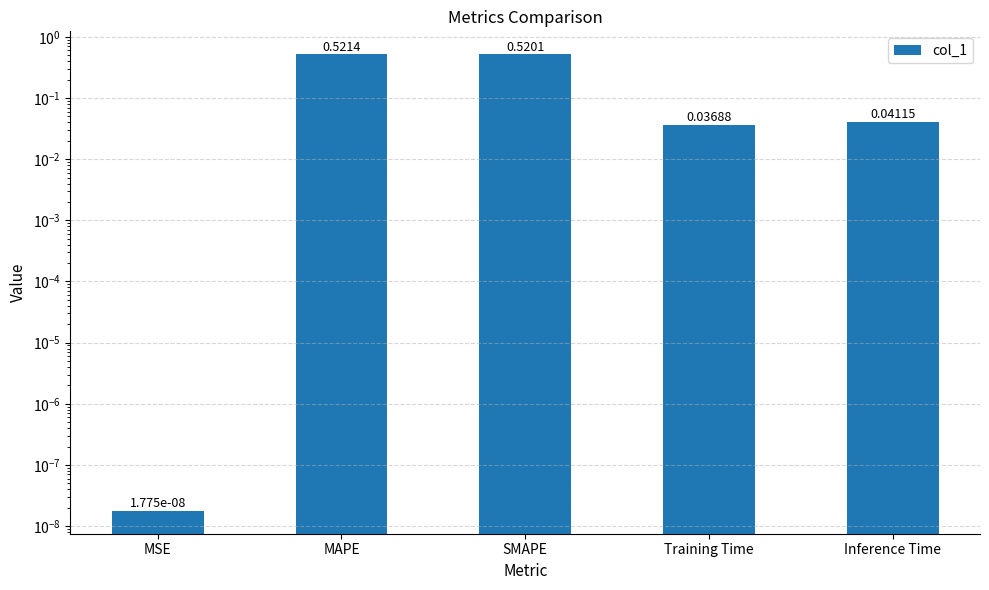

Rank the categories by value from lowest to highest.

MSE, Training Time, Inference Time, SMAPE, MAPE